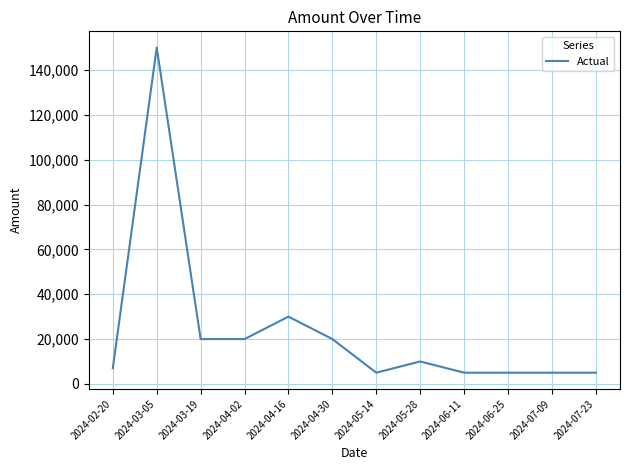

What is the smallest value displayed?

5000